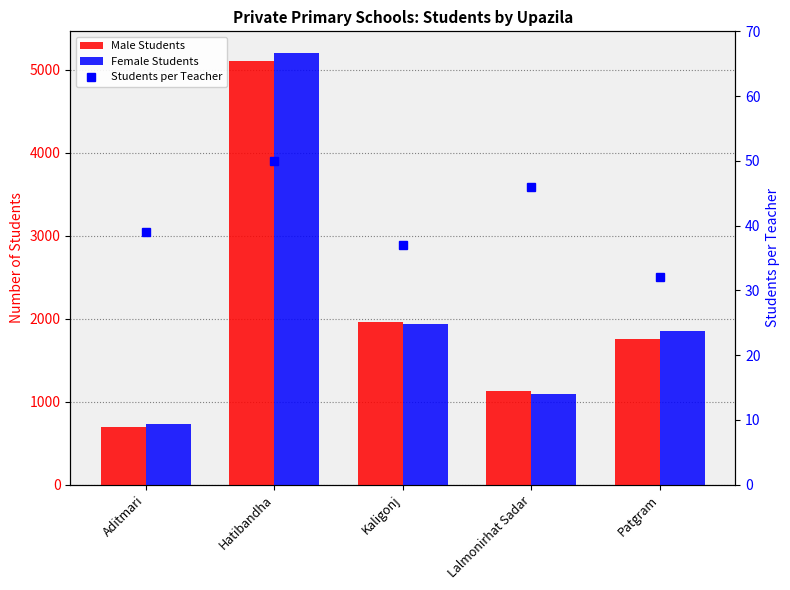

Reading left to right, transcribe all the data shown in this chart.

Male Students: 690	5100	1960	1130	1753
Female Students: 725	5200	1940	1090	1851
Students per Teacher: 39	50	37	46	32